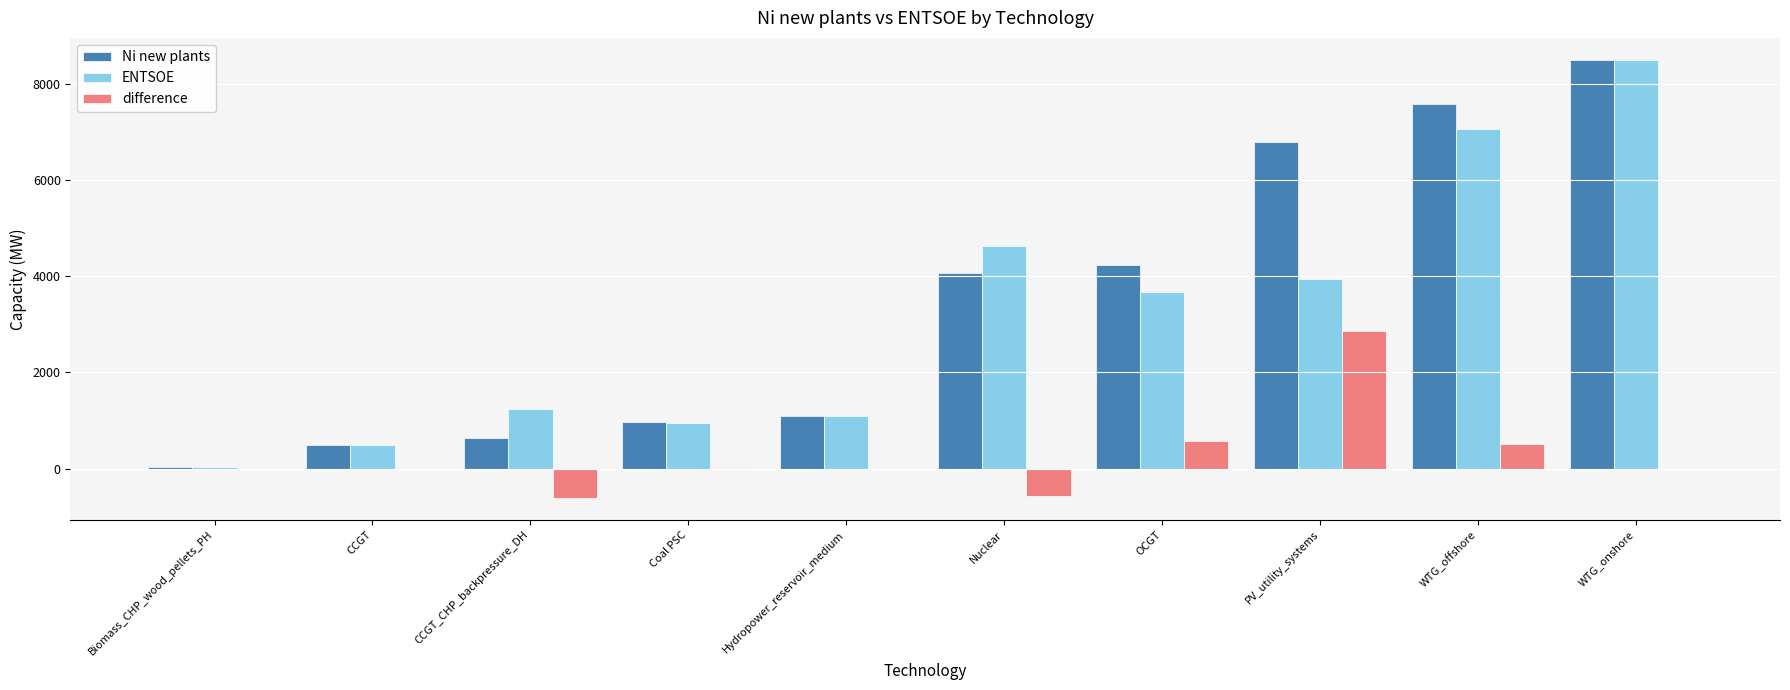

Which series has the largest total across all categories?

Ni new plants